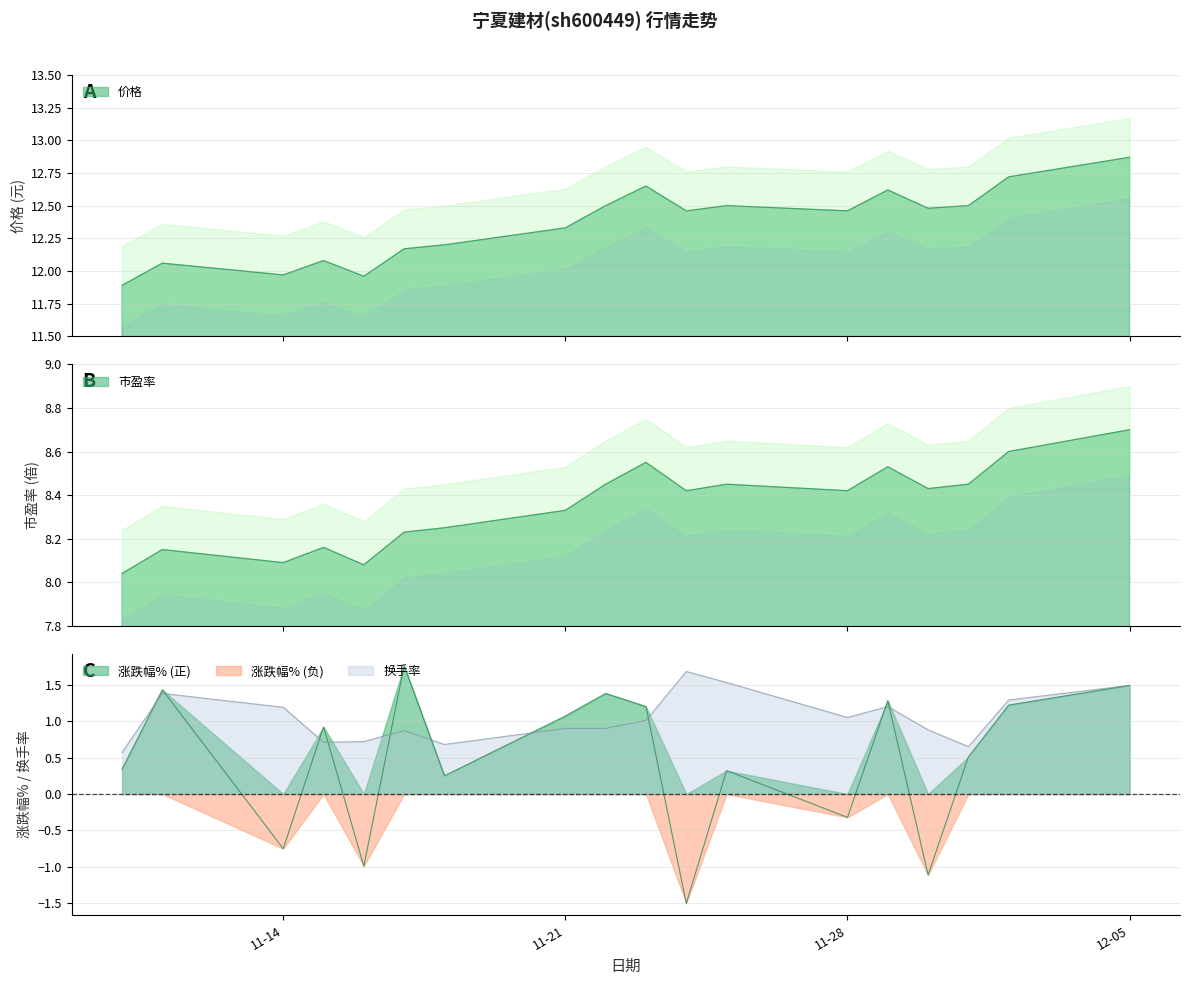

True or false: 市盈率 has more than 2 points higher than both neighbors.

True